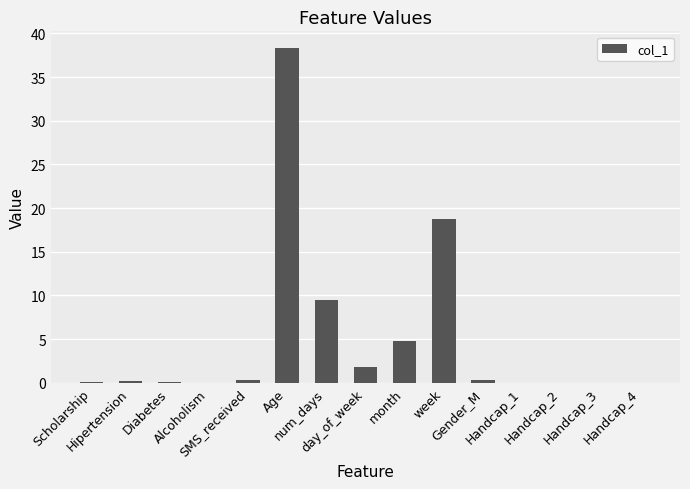

What is the change in value from num_days to day_of_week?

-7.7